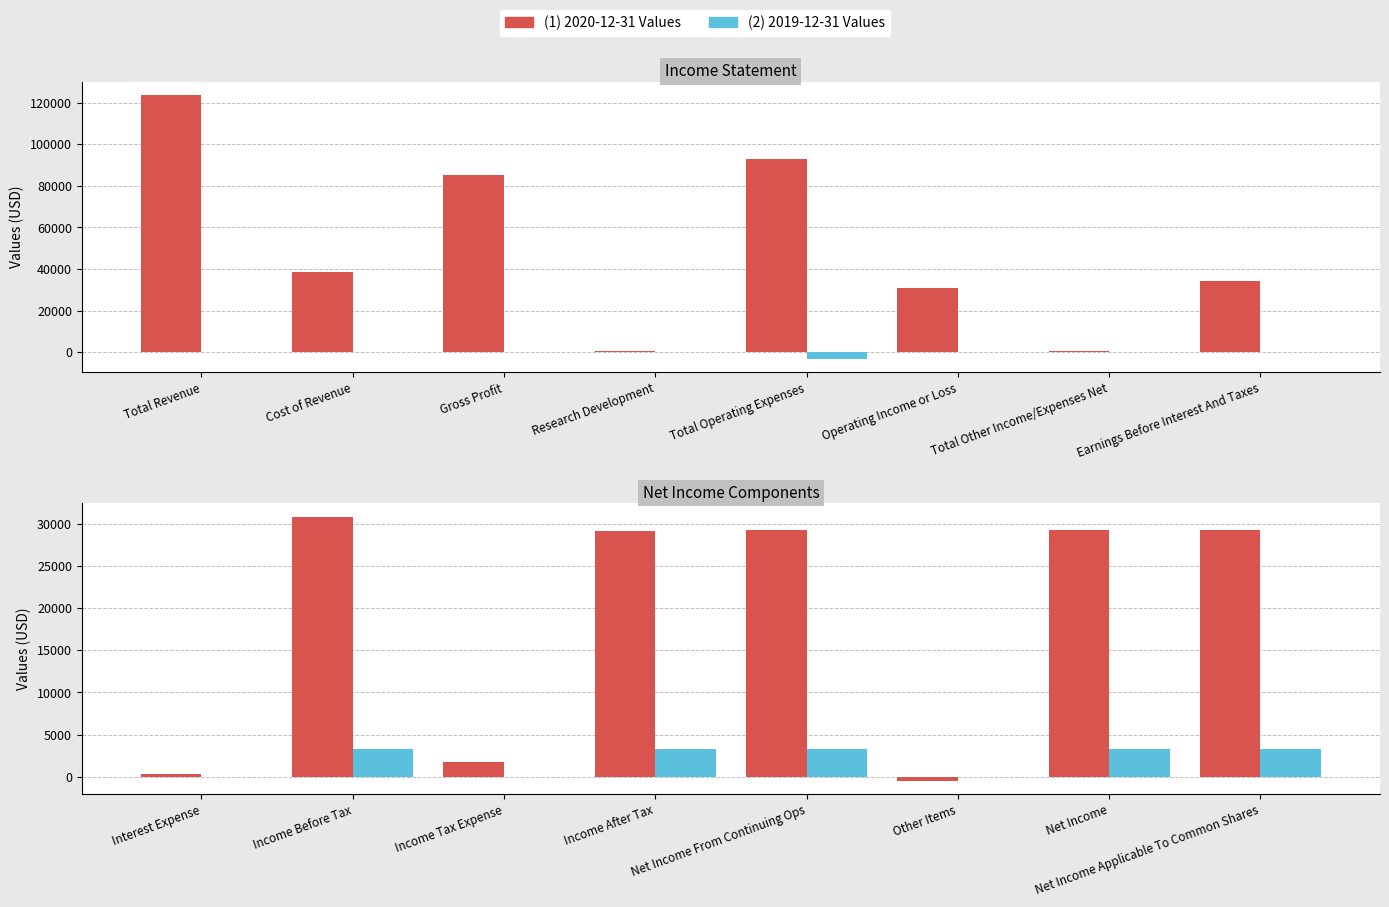

Rank the series at Total Operating Expenses from lowest to highest value.

2019-12-31, 2020-12-31